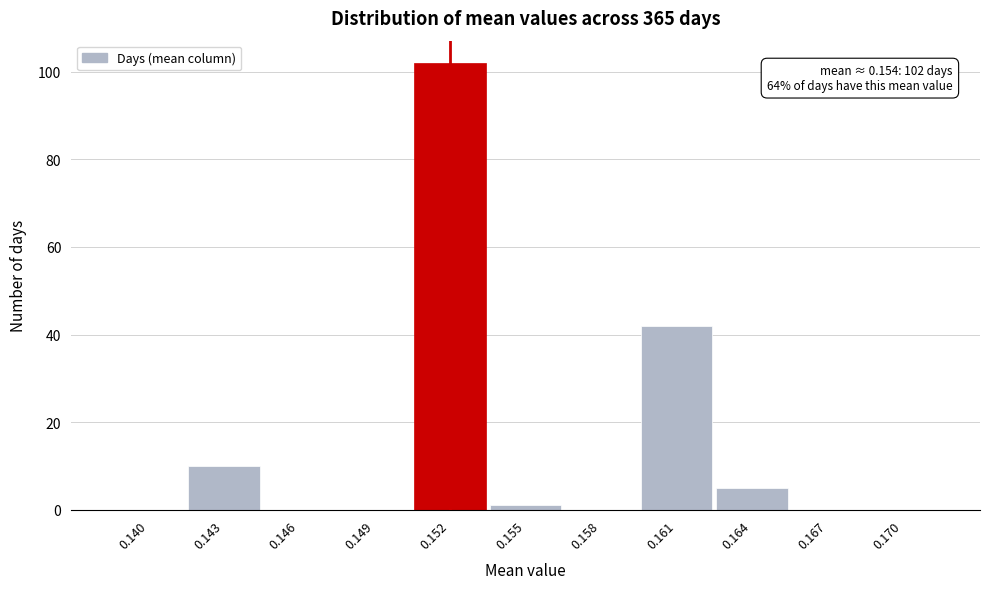

Reading left to right, extract all data points from this chart.

0.140=0	0.143=10	0.146=0	0.149=0	0.152=102	0.155=1	0.158=0	0.161=42	0.164=5	0.167=0	0.170=0